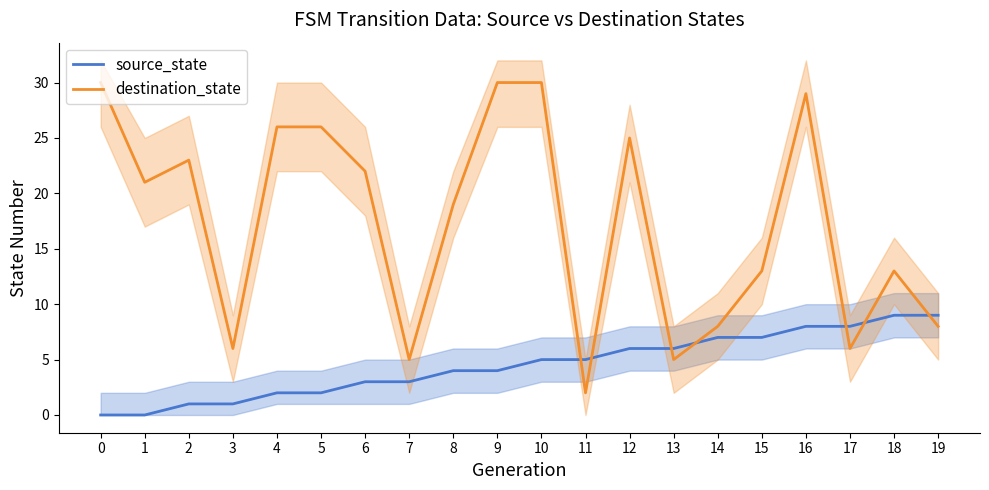

Reading left to right, what are all the values shown in this chart?

source_state: 0=0	1=0	2=1	3=1	4=2	5=2	6=3	7=3	8=4	9=4	10=5	11=5	12=6	13=6	14=7	15=7	16=8	17=8	18=9	19=9
destination_state: 0=30	1=21	2=23	3=6	4=26	5=26	6=22	7=5	8=19	9=30	10=30	11=2	12=25	13=5	14=8	15=13	16=29	17=6	18=13	19=8